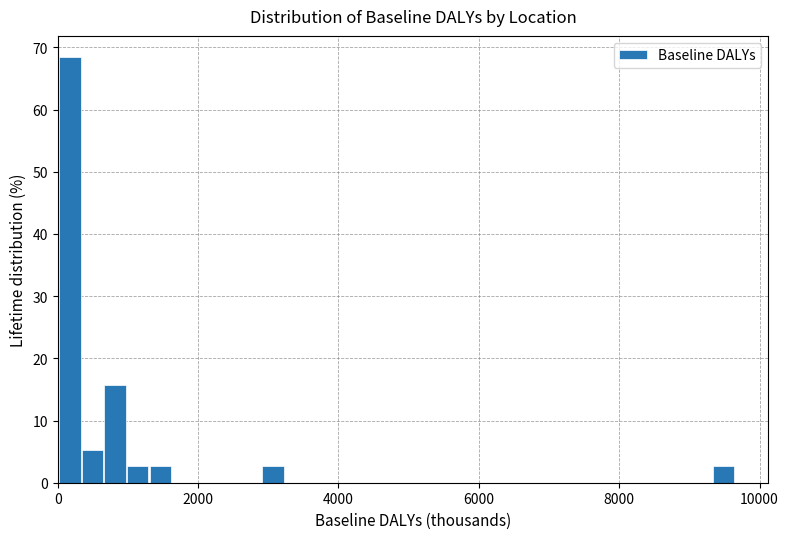

Read against the x-axis, roughly where is the centre of the tallest bar?

200